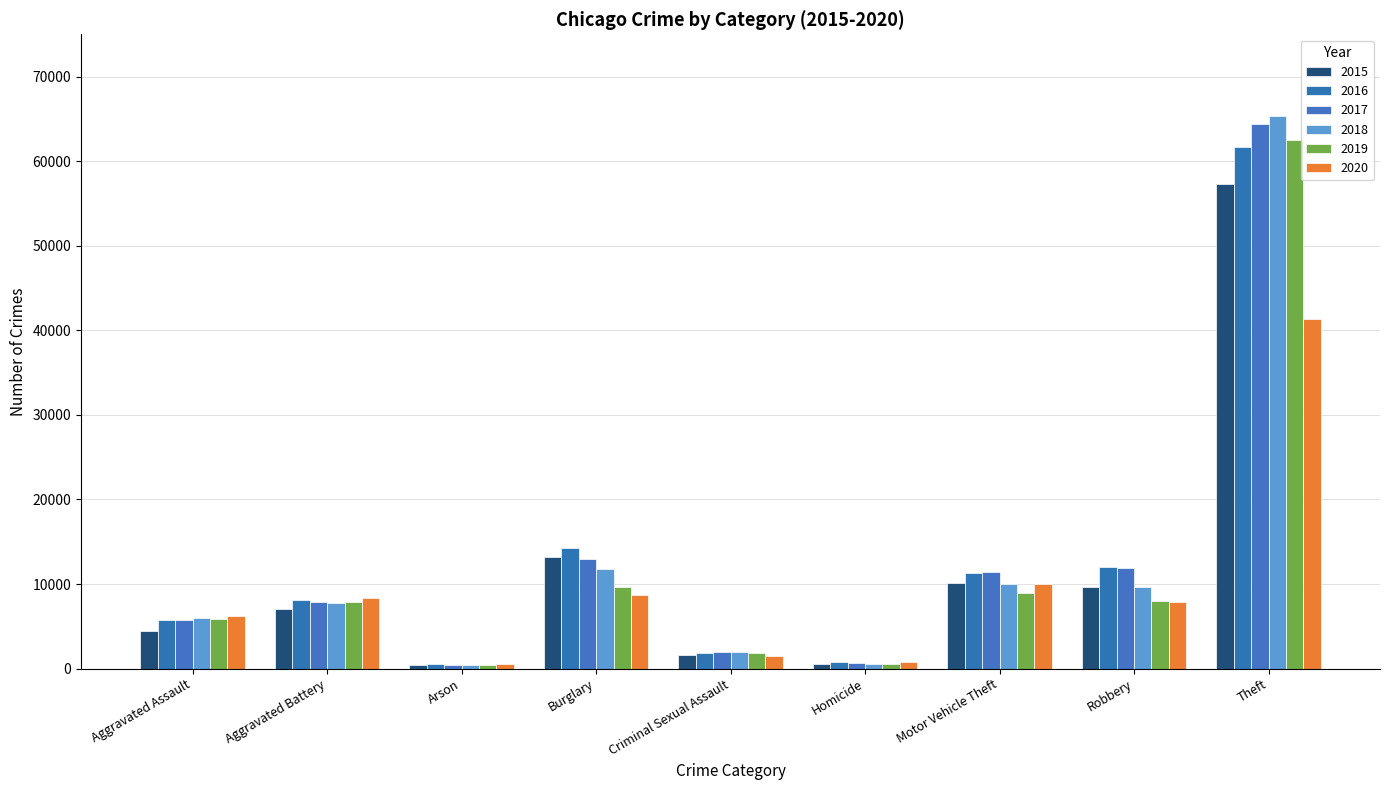

What is the difference between the maximum and minimum values in the 2019 series?

62108